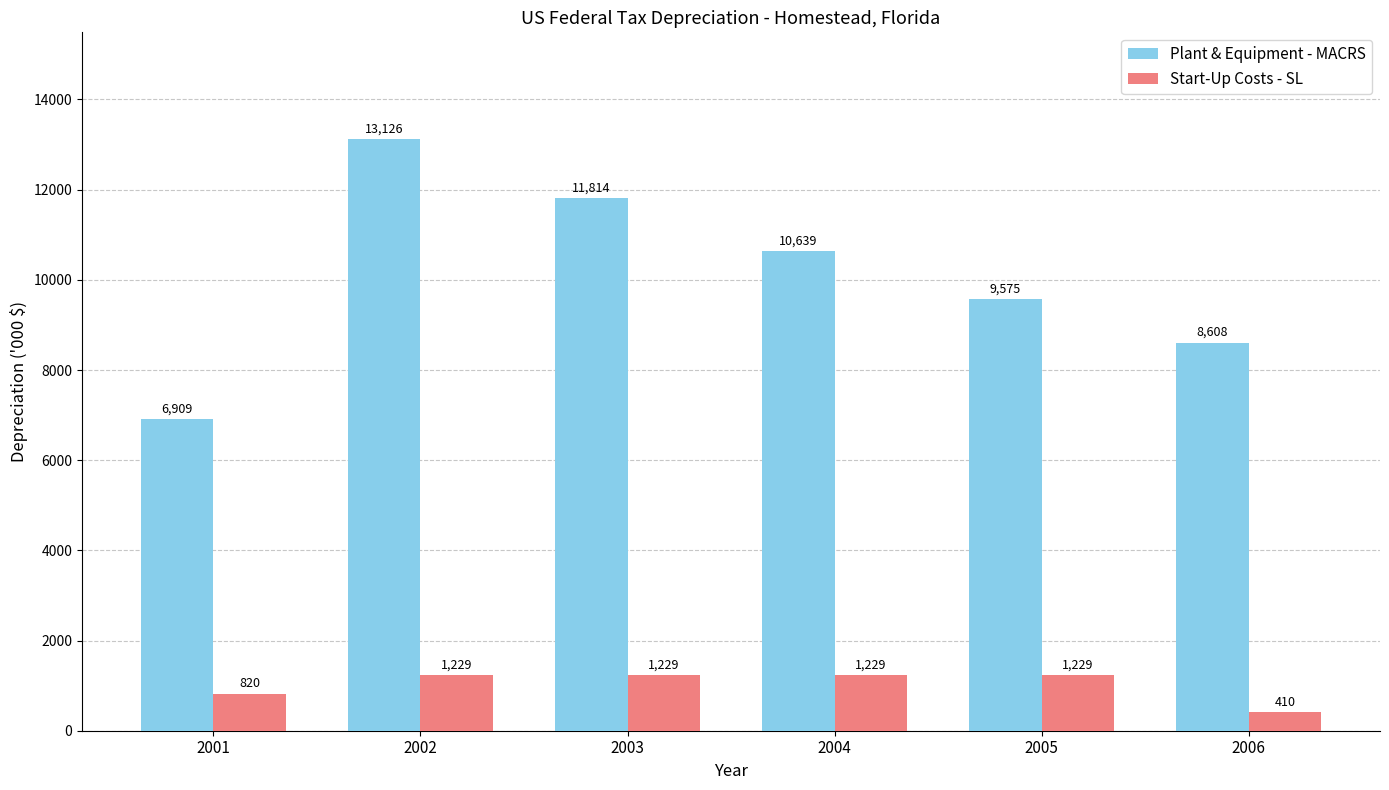

What is the value of the Plant & Equipment - MACRS bar at the 4th from the left?

10639.1